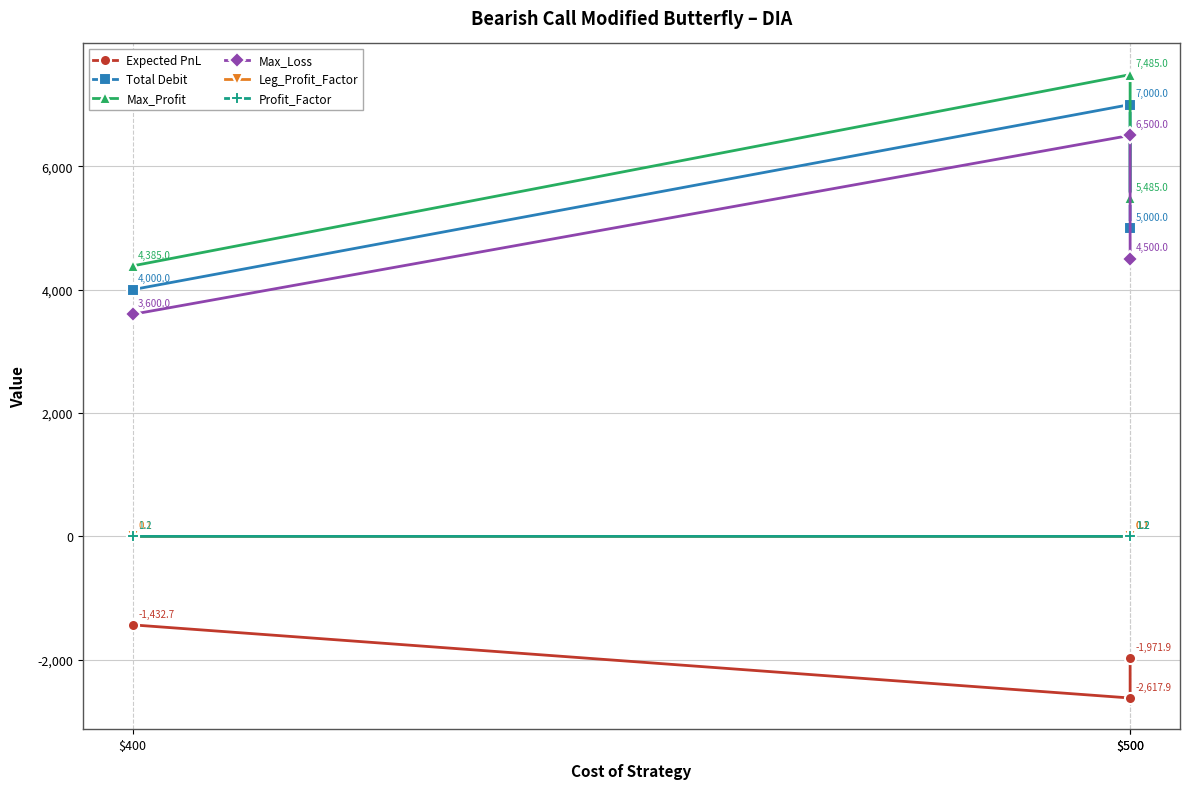

Rank the series by their maximum value, from highest to lowest.

Max_Profit, Total Debit, Max_Loss, Profit_Factor, Leg_Profit_Factor, Expected PnL